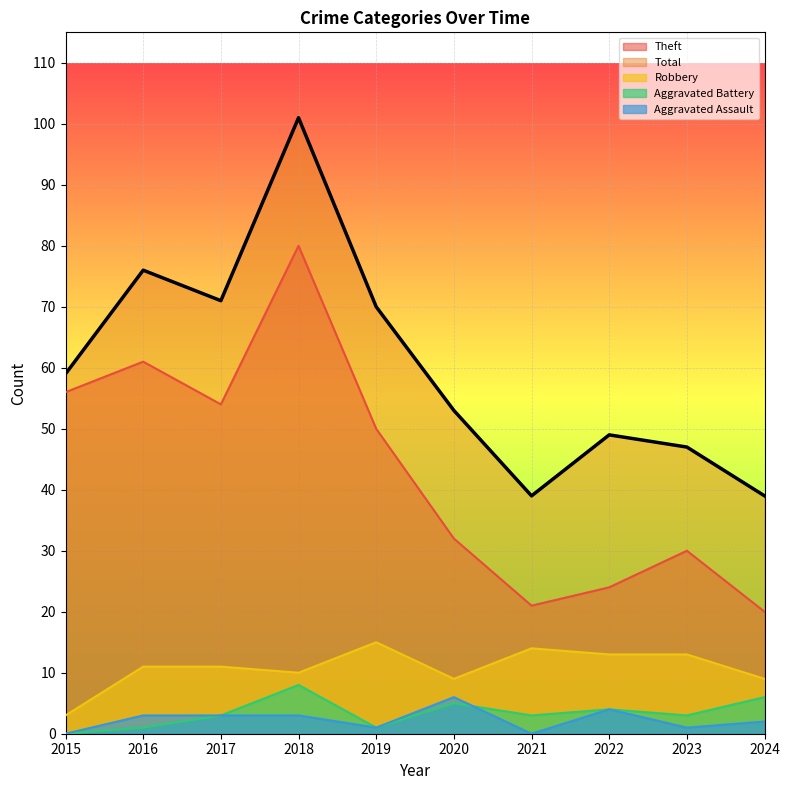

Which series changed the most between 2018 and 2022?

Theft